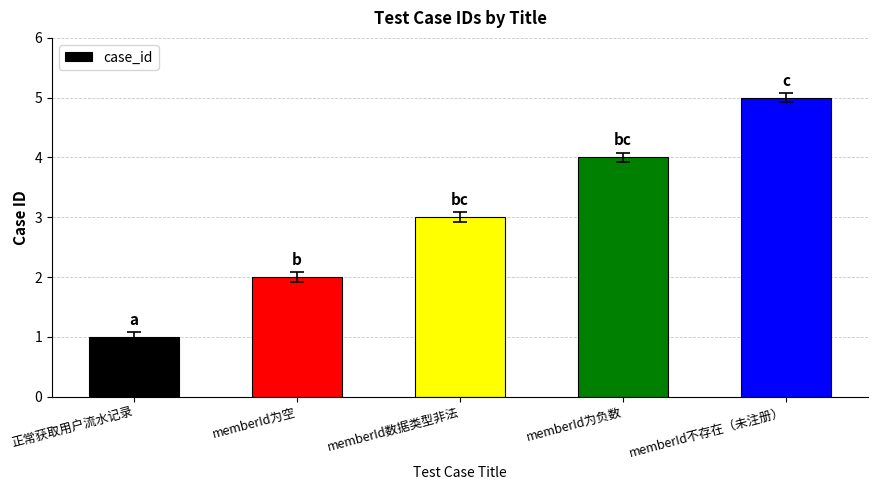

Which has a higher value, memberId不存在（未注册） or memberId为空?

memberId不存在（未注册）